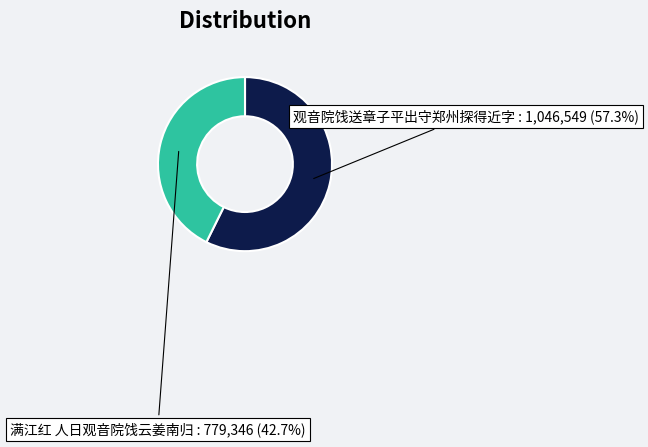

What percentage is the 满江红 人日观音院饯云姜南归 slice, to the nearest percent?

43%